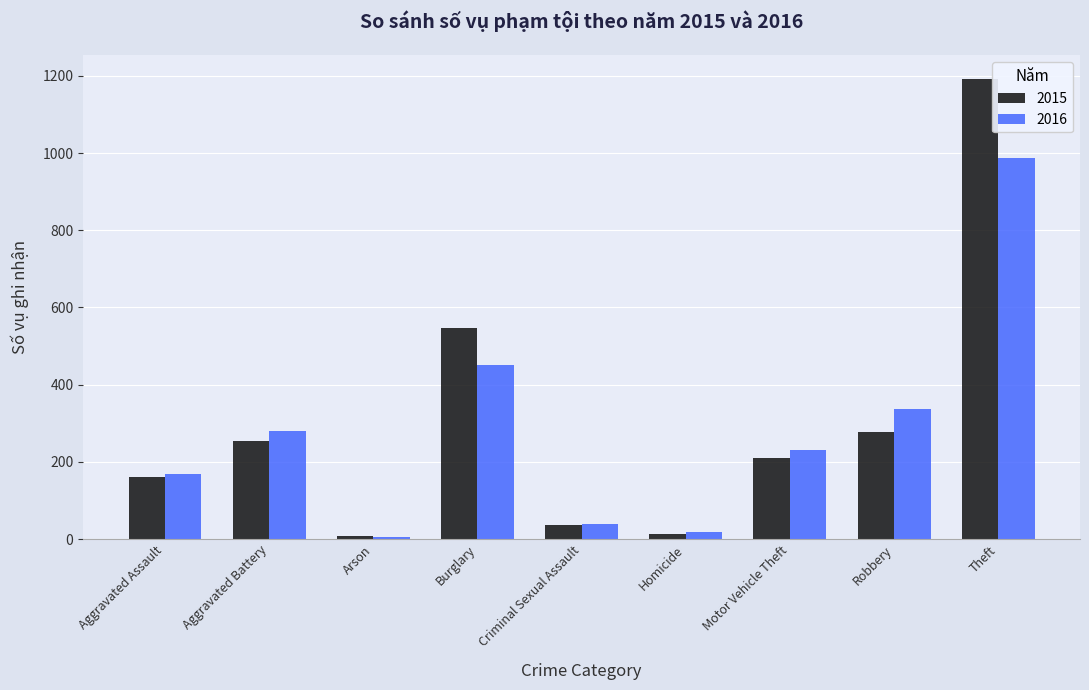

What is the sum of all 2016 values?

2522